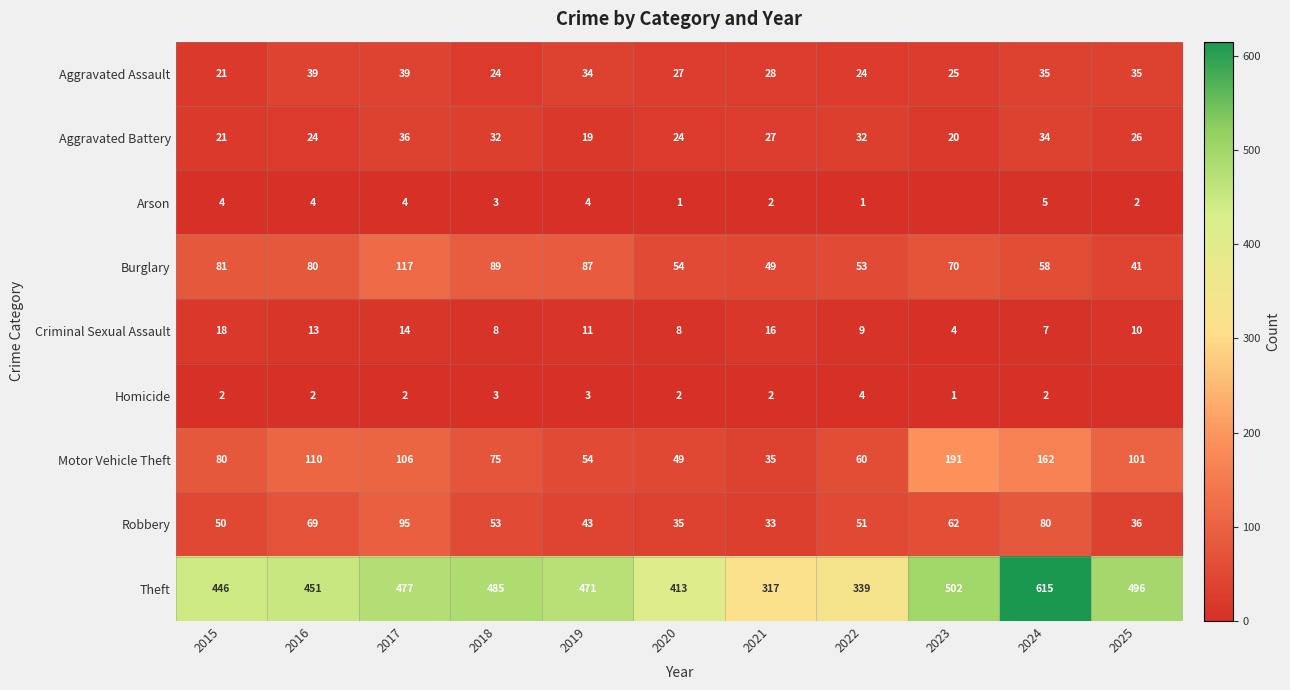

Is the value of Robbery at 2025 greater than the value of Motor Vehicle Theft at 2025?

No